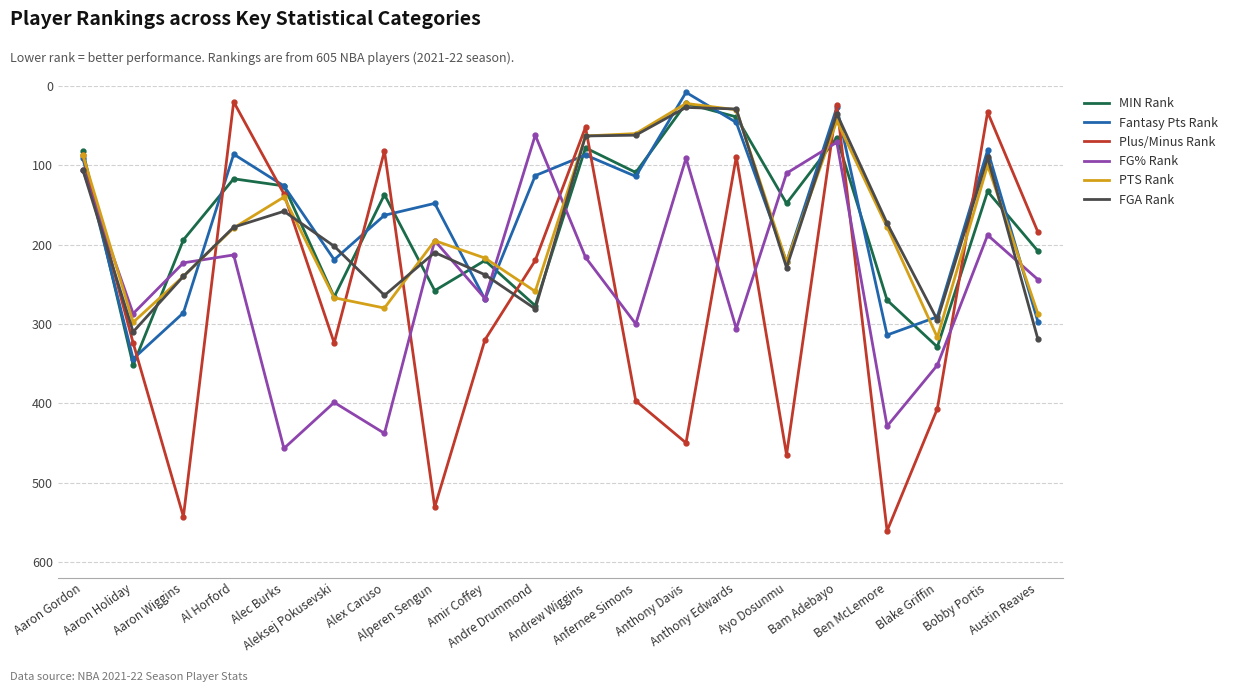

How many distinct data groups are displayed?

6